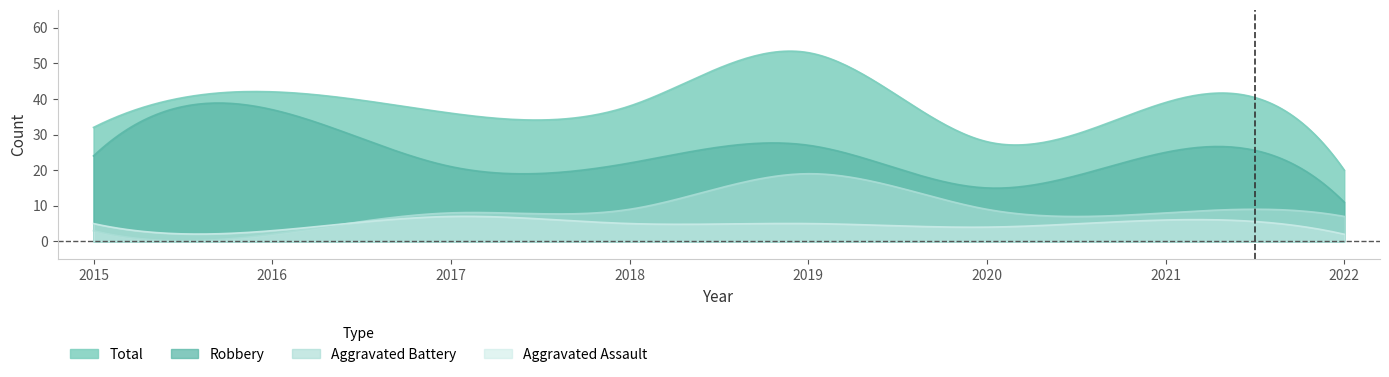

How many data points in Total are above 38?

3